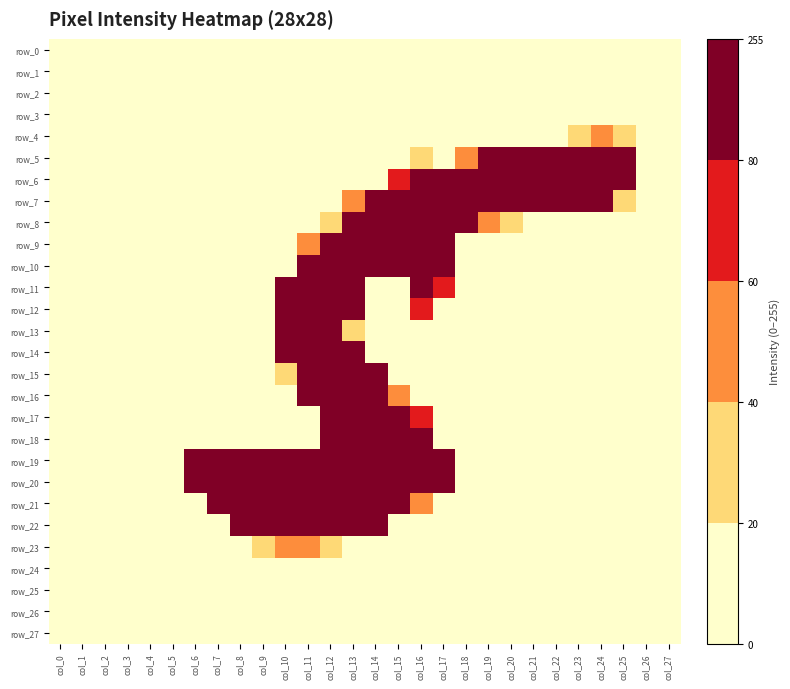

Is the value of row_9 at col_16 greater than the value of row_22 at col_17?

Yes